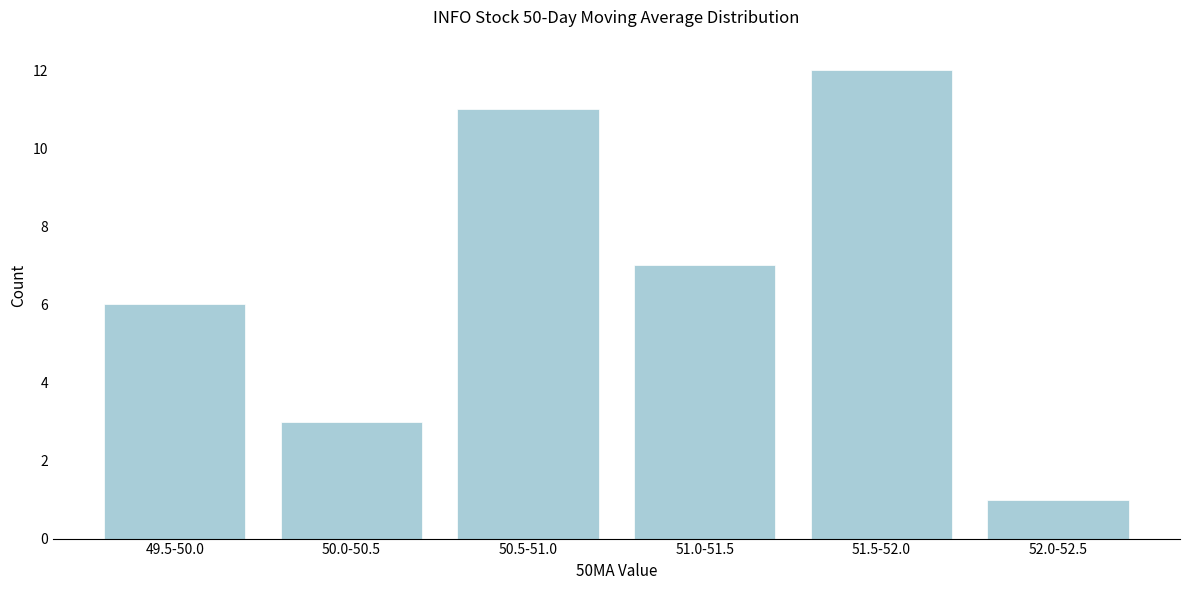

Reading right to left, extract all data points from this chart.

52.0-52.5=1	51.5-52.0=12	51.0-51.5=7	50.5-51.0=11	50.0-50.5=3	49.5-50.0=6